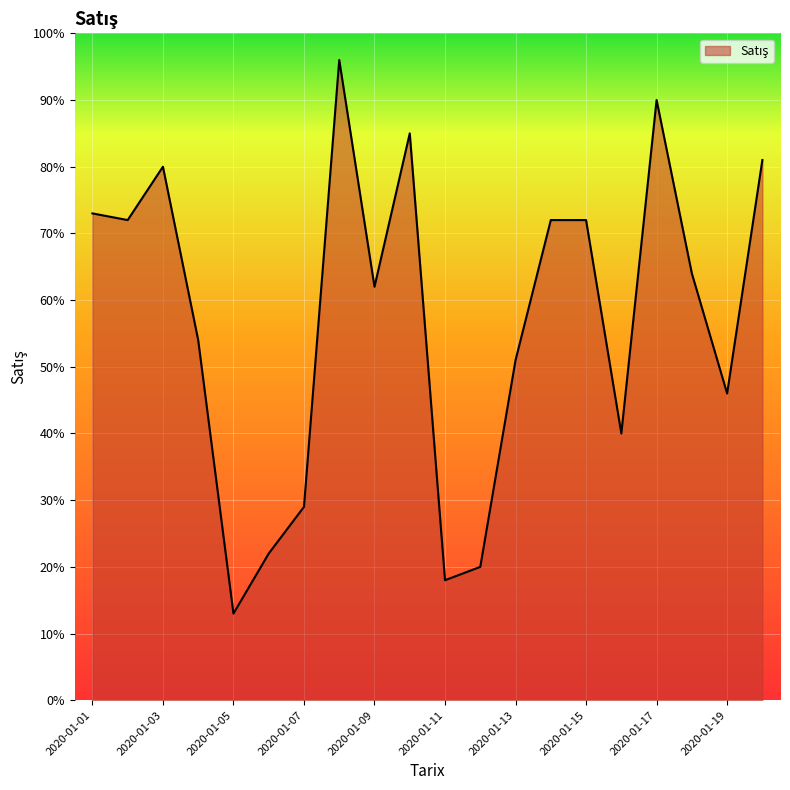

How many lines are shown in the chart?

1